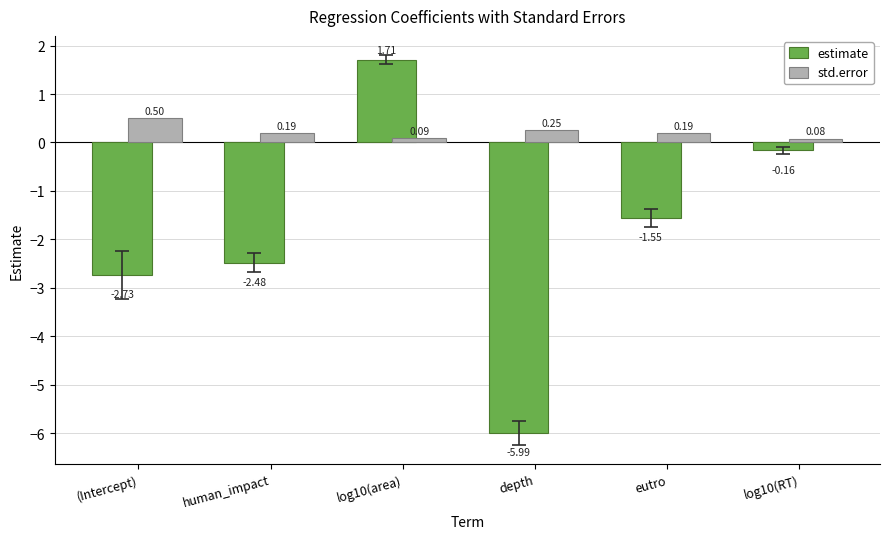

How many data points in estimate are less than -1?

4